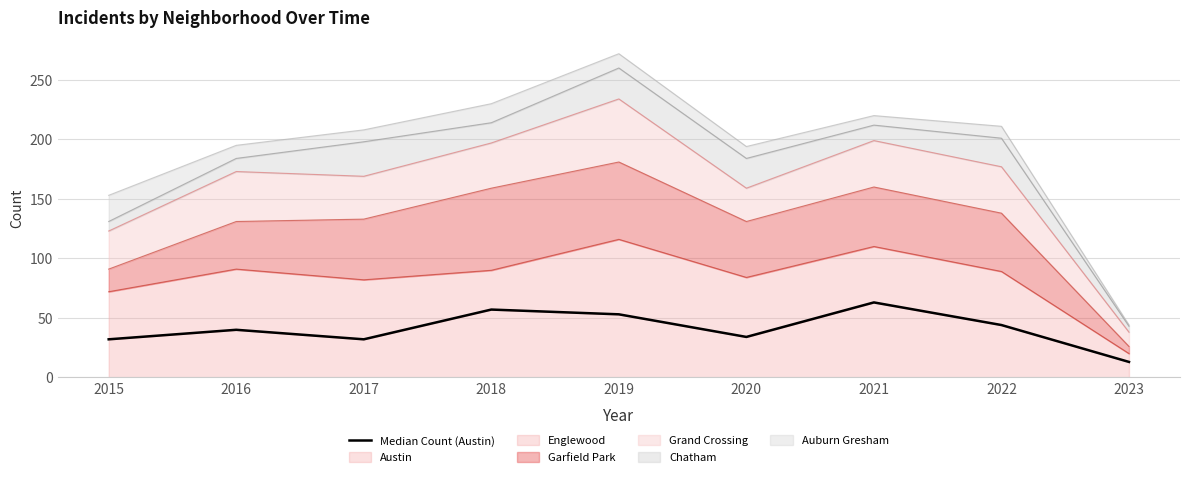

The Austin series shows 57 at 2018. True or false?

True